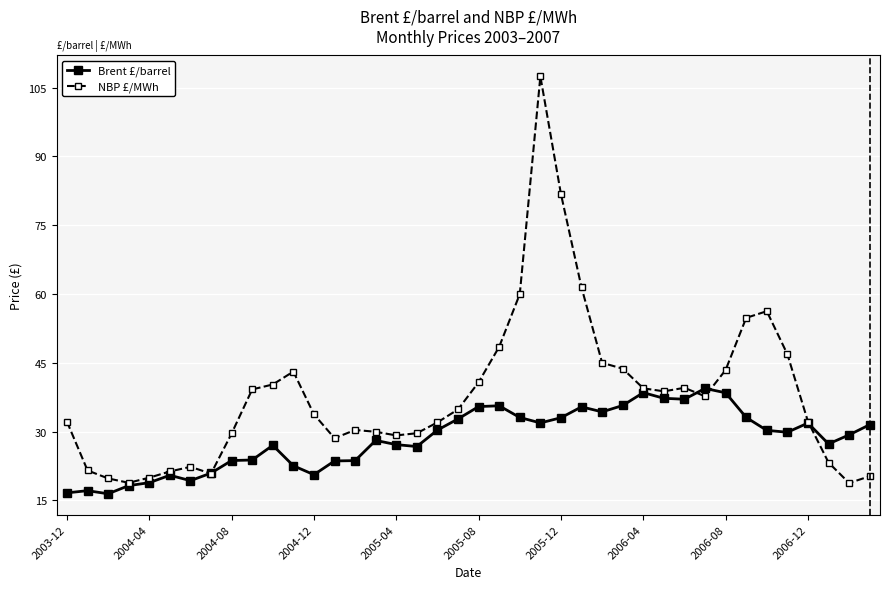

In NBP £/MWh, how many points are higher than both neighbors (excluding endpoints)?

6